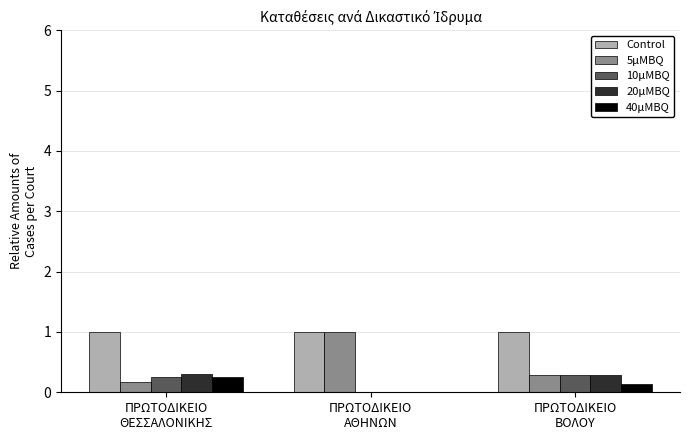

Are the bars grouped side by side (vs. stacked)?

Yes